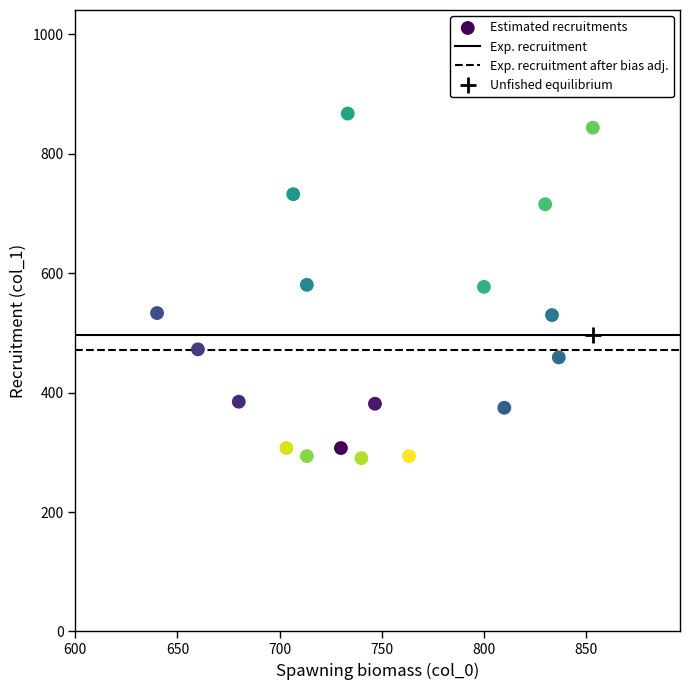

What is the range of X values (max minus min)?

213.3